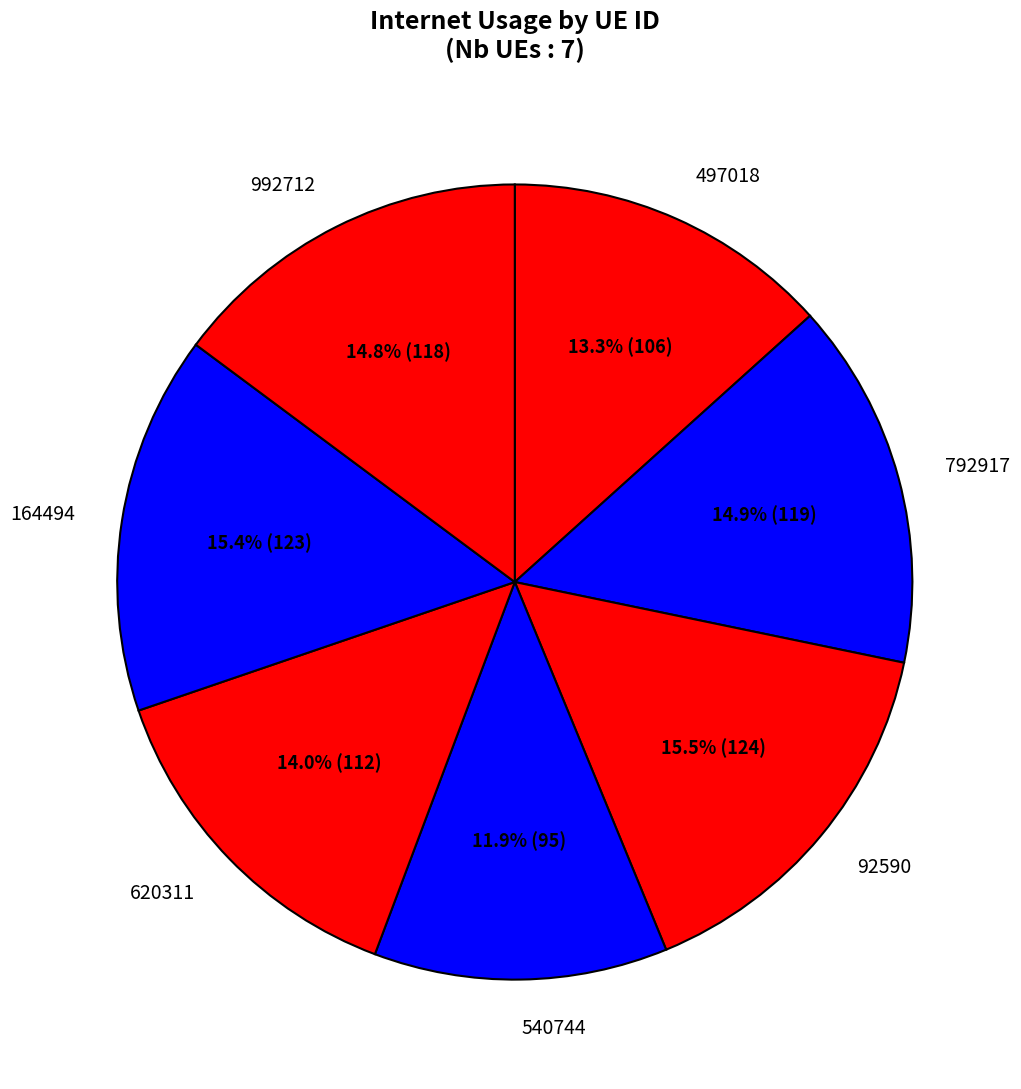

Combined, do 792917 and 92590 account for over 50%?

No